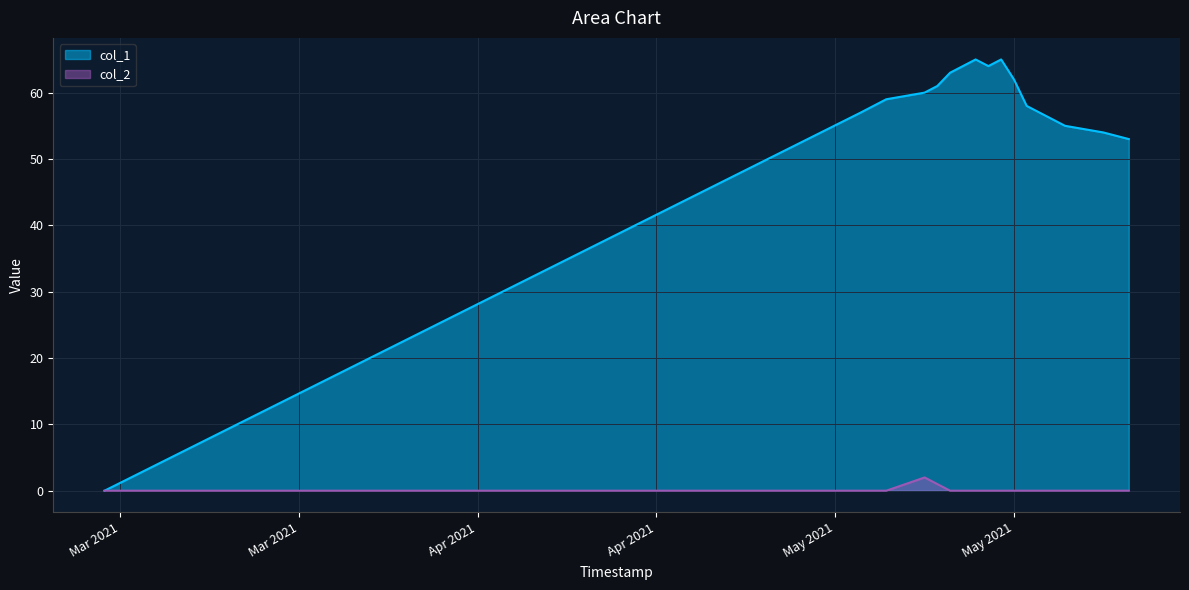

Between 1621989055 and 1622248253, which series saw the biggest shift?

col_1